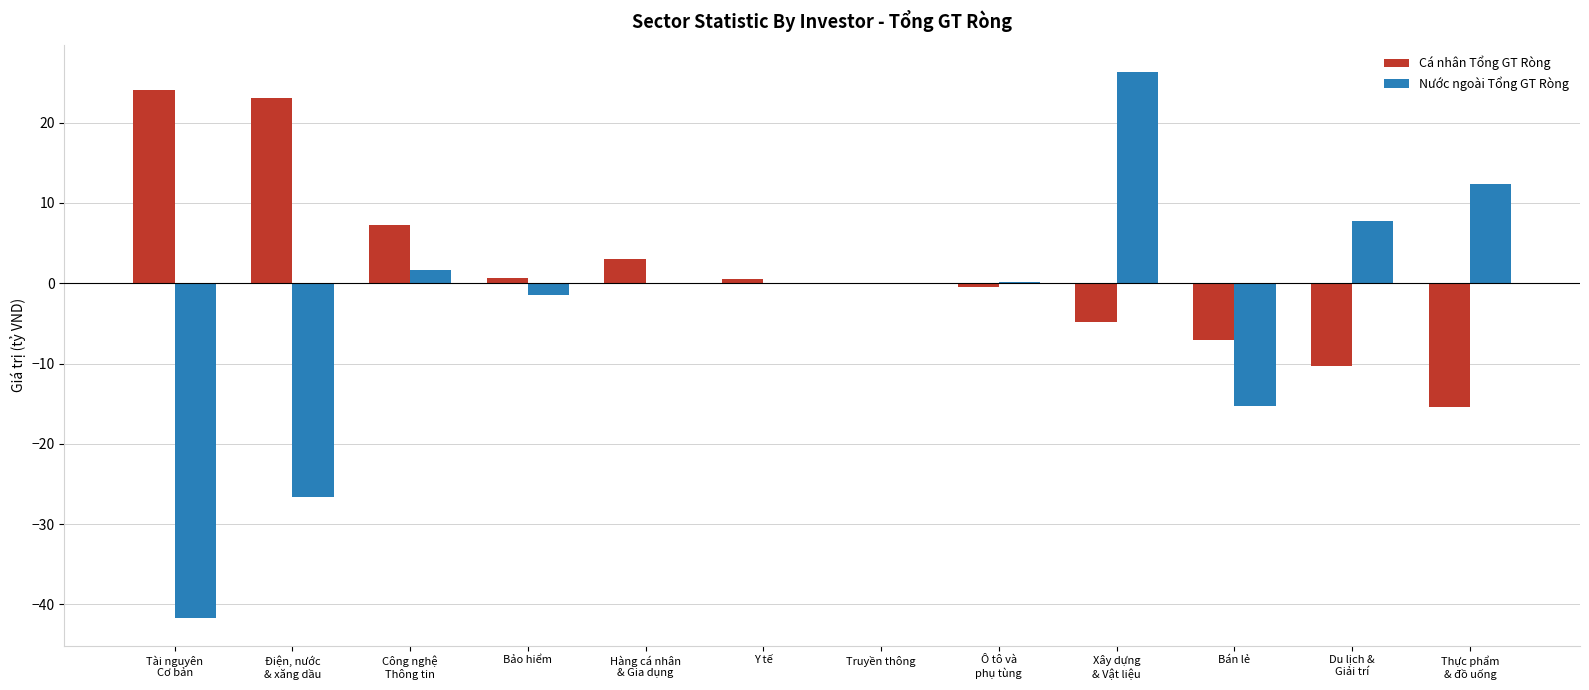

What is the sum of all Cá nhân Tổng GT Ròng values?

20.5